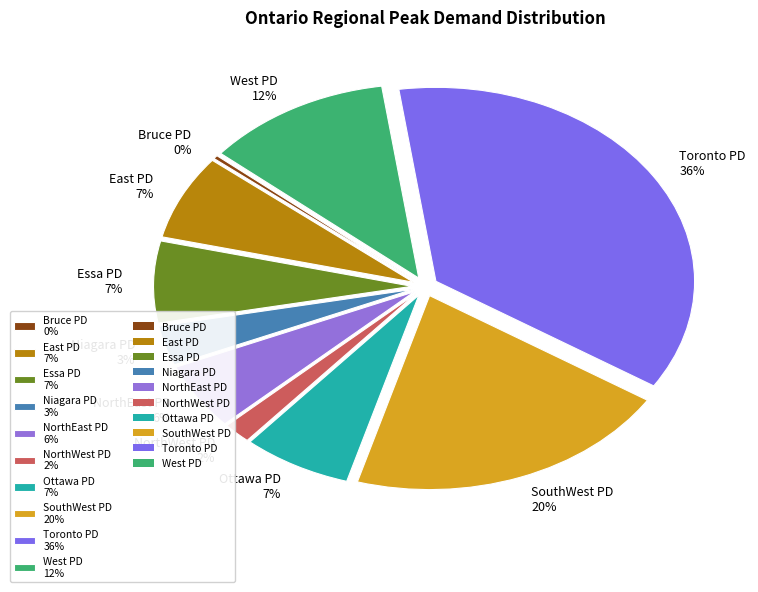

What is the ratio of the value at NorthEast PD to the value at SouthWest PD?

0.3